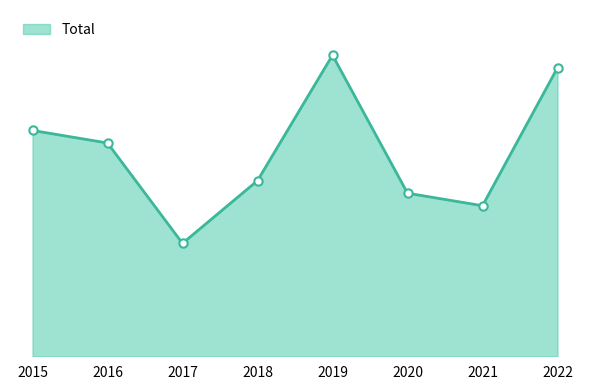

Does the chart have visible grid lines?

No